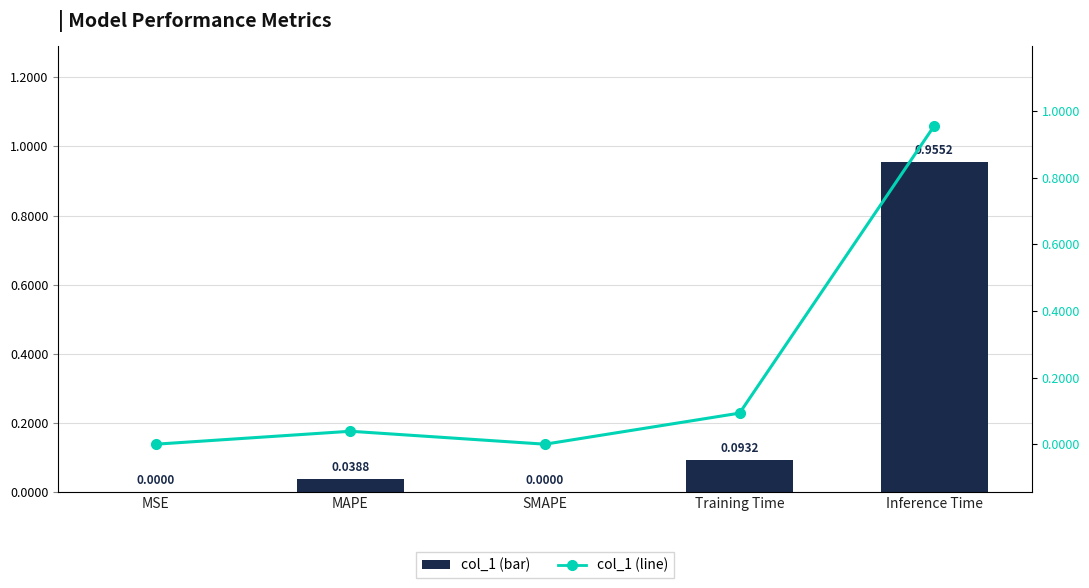

At MSE, list the series in order from largest to smallest.

col_1, col_1 (line)